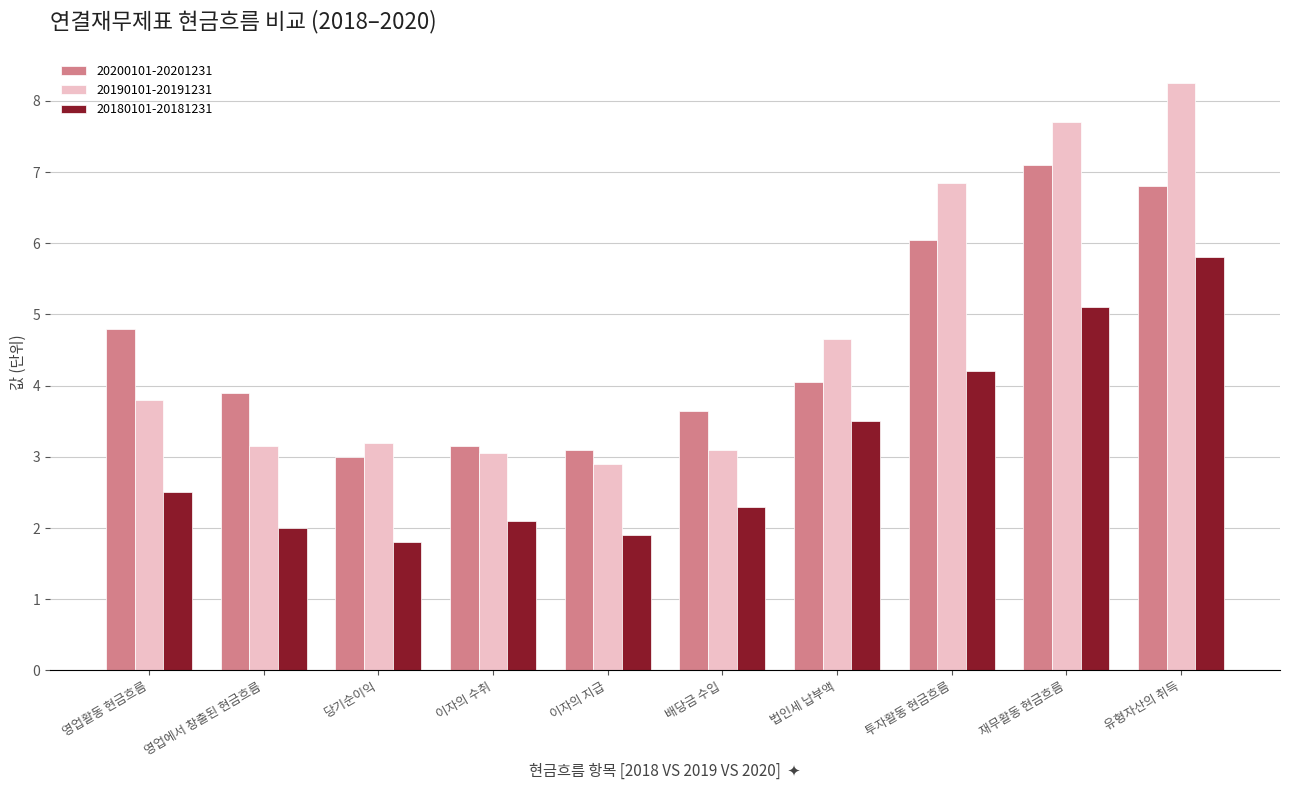

The 20180101-20181231 series shows 0.8 at 법인세 납부액. True or false?

False